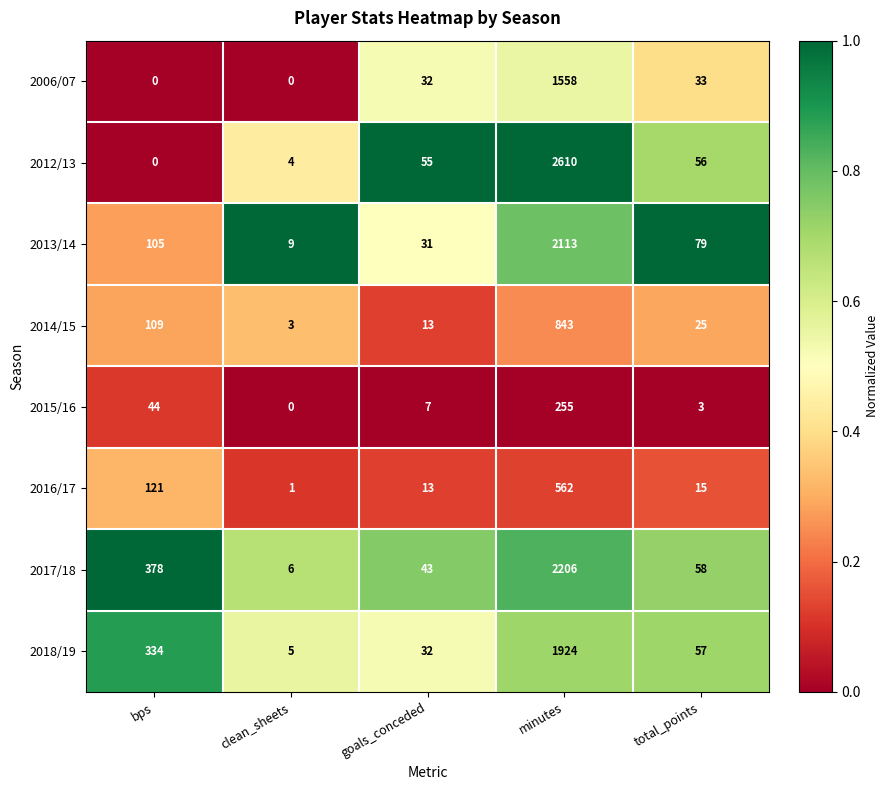

What is the spread (max minus min) of values at minutes?

2355